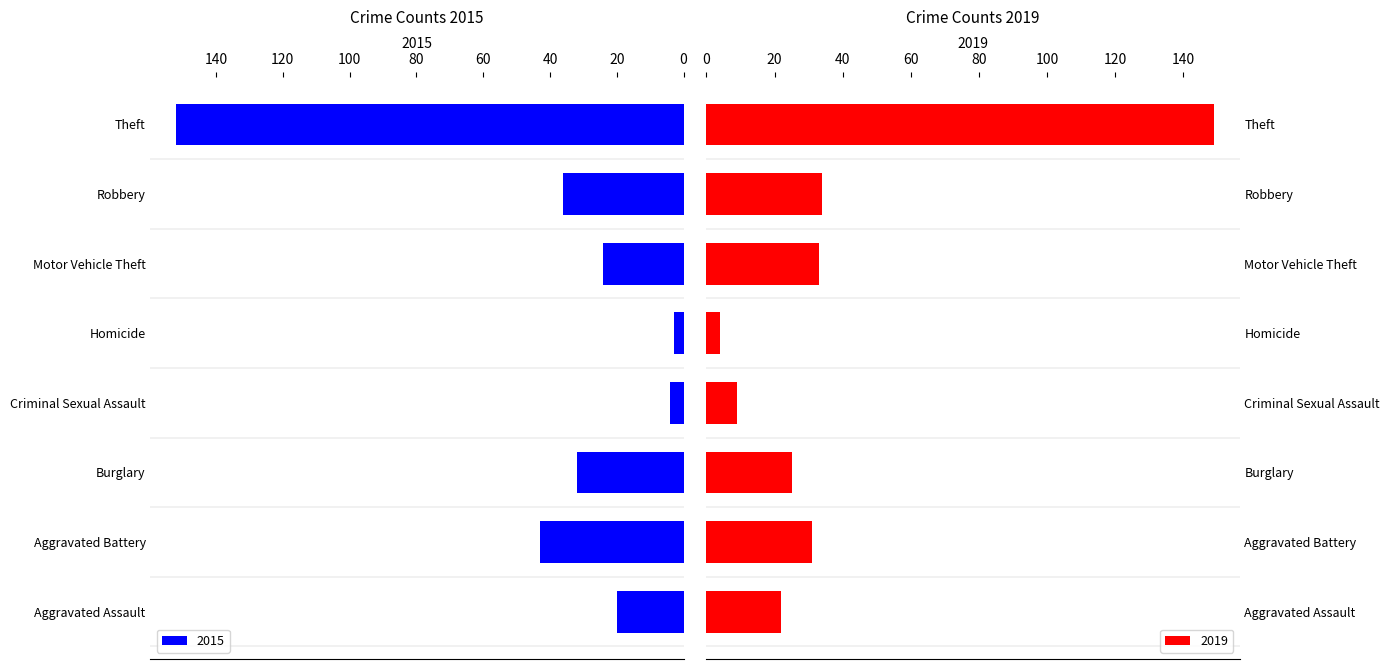

Reading left to right, extract all data points from this chart.

2015: Aggravated Assault=20	Aggravated Battery=43	Burglary=32	Criminal Sexual Assault=4	Homicide=3	Motor Vehicle Theft=24	Robbery=36	Theft=152
2019: Aggravated Assault=22	Aggravated Battery=31	Burglary=25	Criminal Sexual Assault=9	Homicide=4	Motor Vehicle Theft=33	Robbery=34	Theft=149